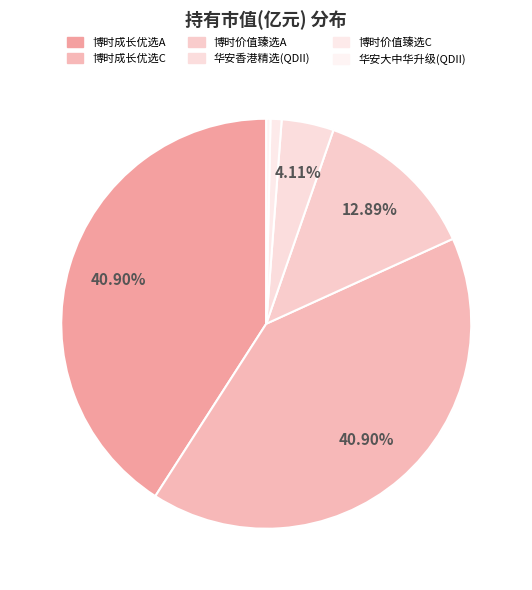

Is there any slice that represents more than half of the pie?

No